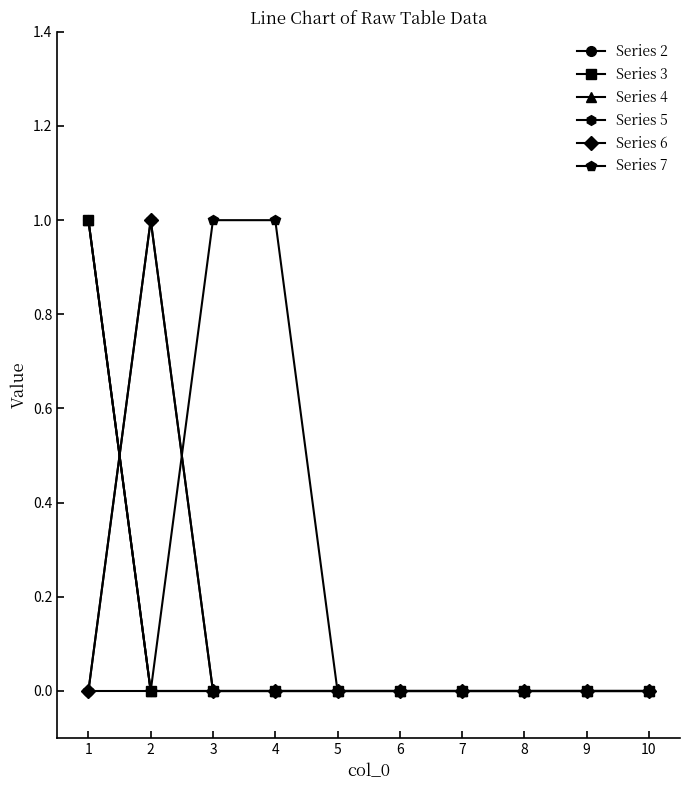

True or false: Series 3 has more than 0 interior local peaks.

False